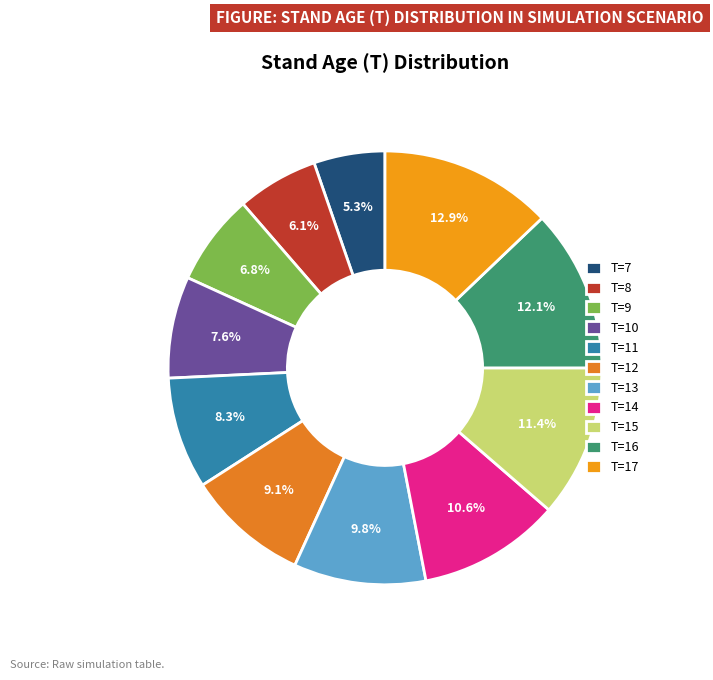

Is it true that T=16 is 19% of the pie?

False